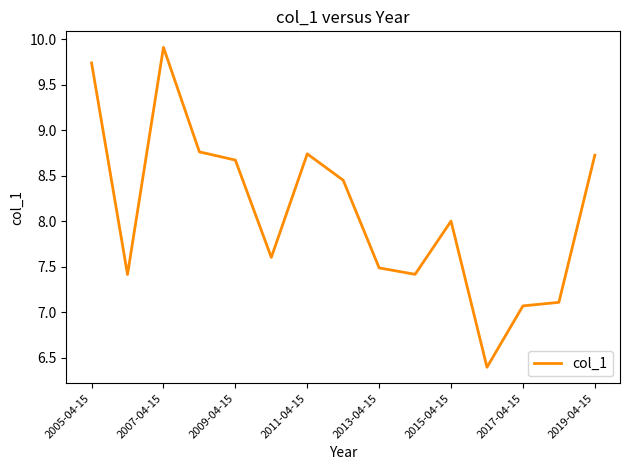

What is the minimum value shown in the chart?

6.4